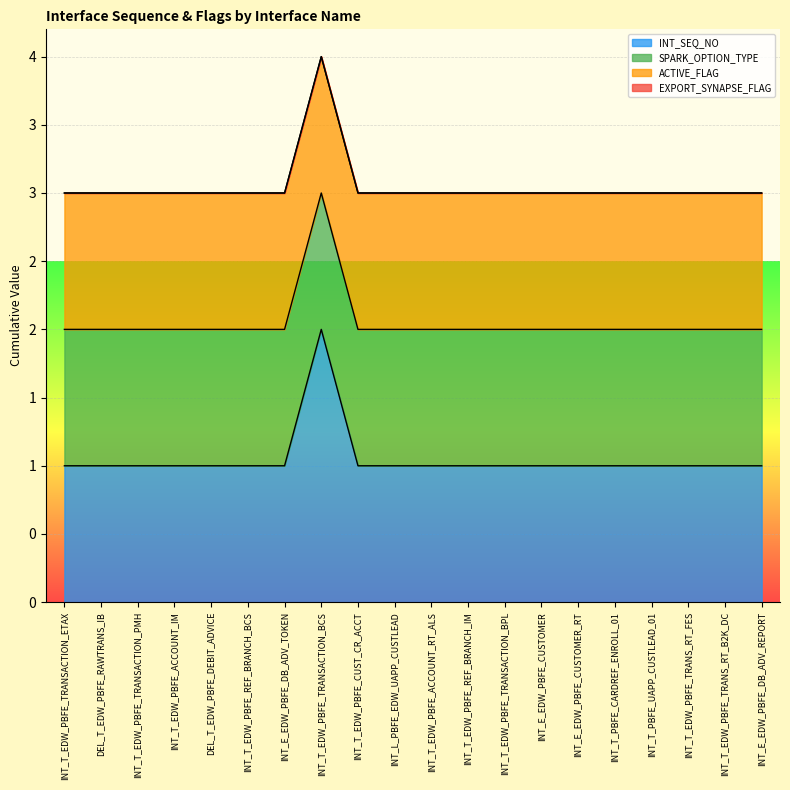

True or false: INT_SEQ_NO has more than 1 interior local peaks.

False